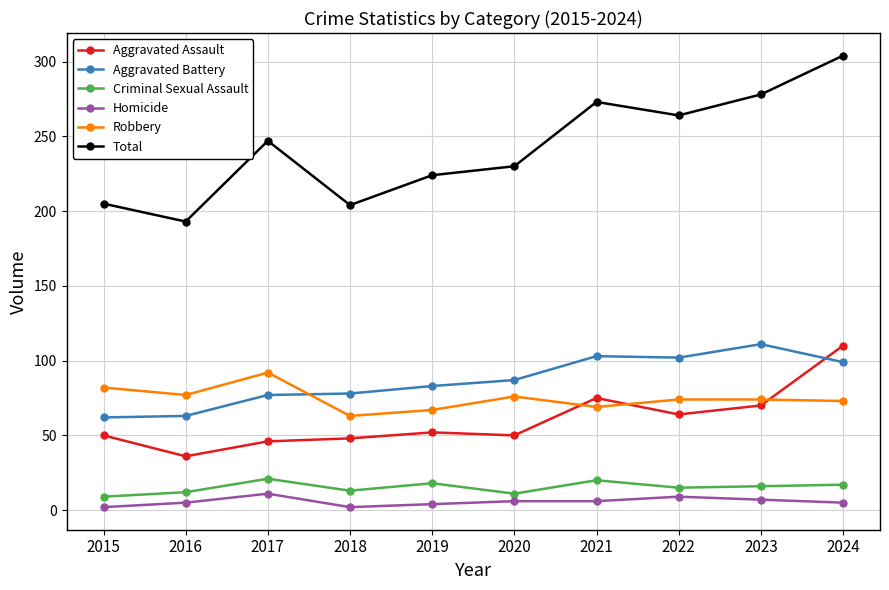

True or false: Criminal Sexual Assault and Robbery intersect in this chart.

False